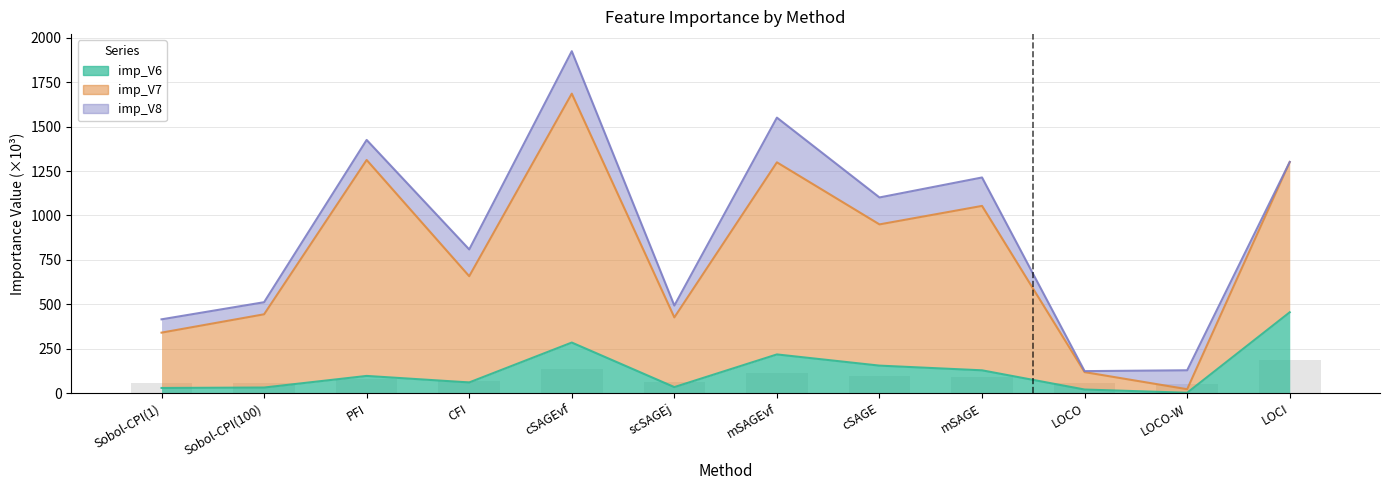

What position from the left is PFI?

3